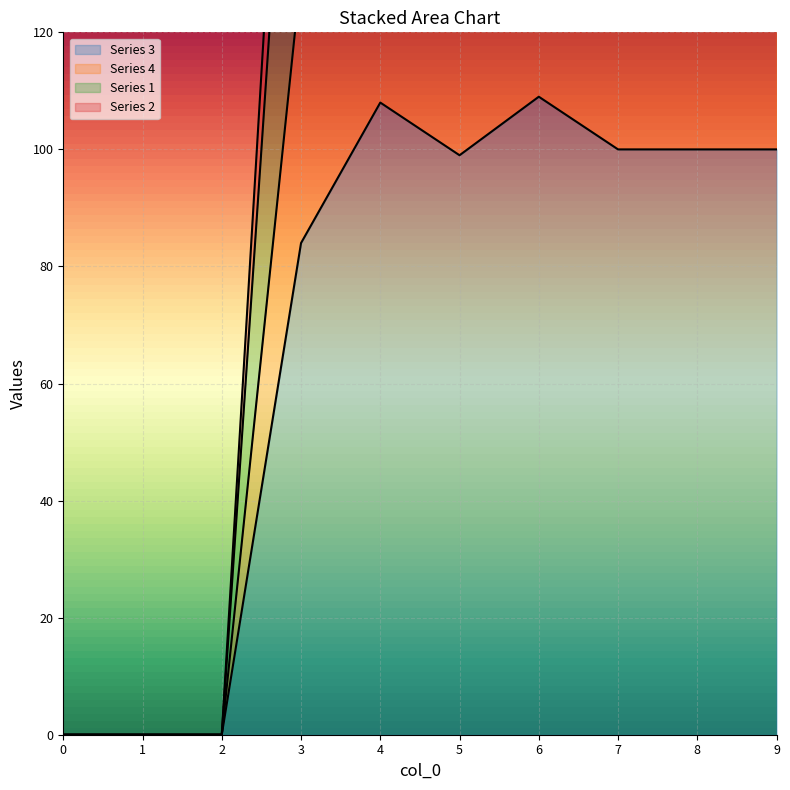

How many lines are shown in the chart?

4